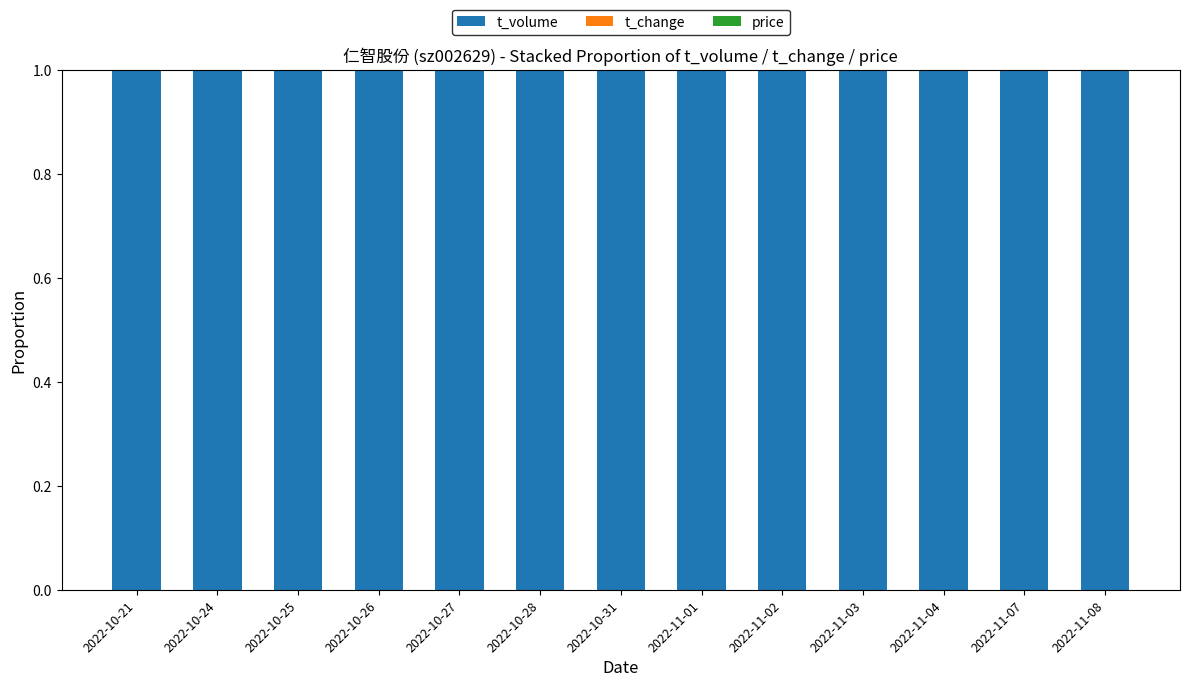

Is it true that t_volume equals 0.2 at 2022-10-28?

False